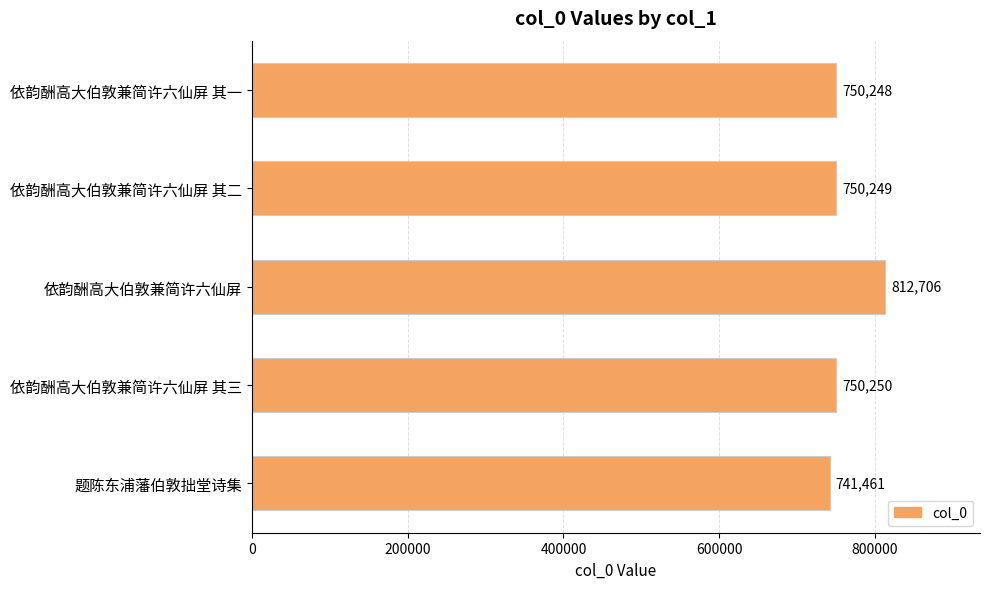

What is the difference between the second highest and minimum values?

8789